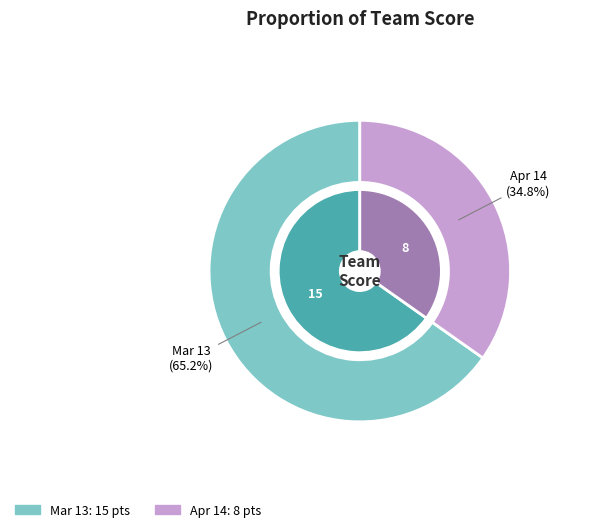

Is it true that Mar 13 is 65% of the pie?

True